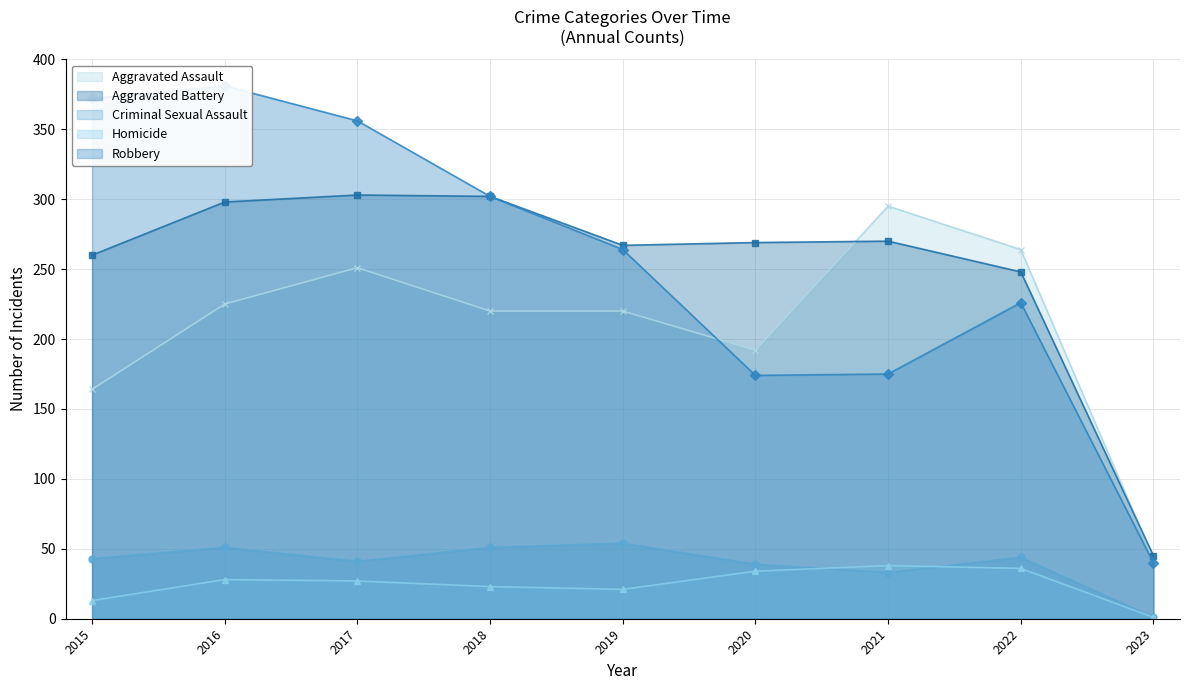

Which series has the largest range (max minus min)?

Robbery